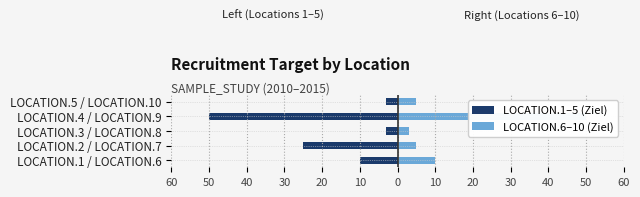

Reading left to right, what are all the values shown in this chart?

LOCATION.1–5 (Ziel): -10	-25	-3	-50	-3
LOCATION.6–10 (Ziel): 10	5	3	50	5